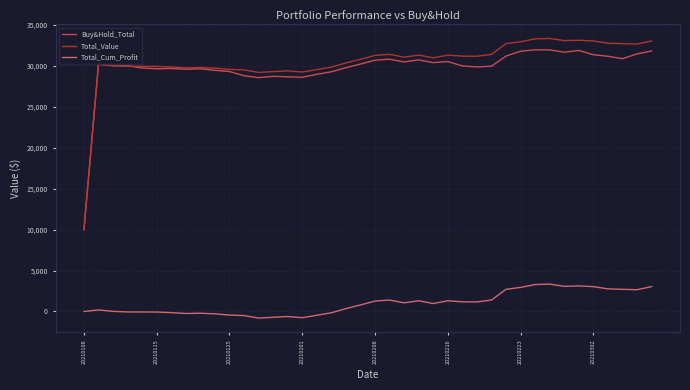

What is the minimum value for Total_Cum_Profit?

-808.6